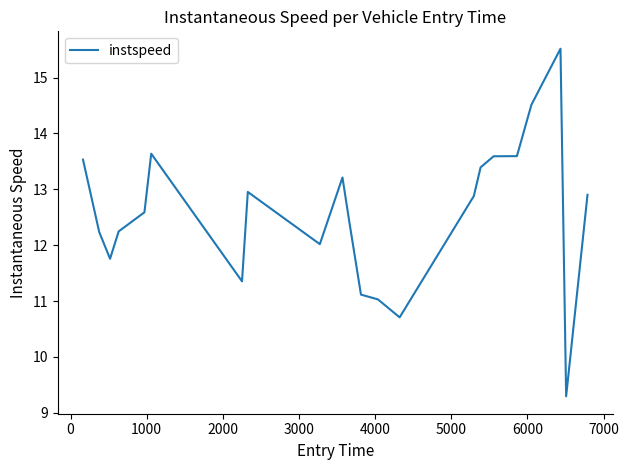

What is the smallest value displayed?

9.3